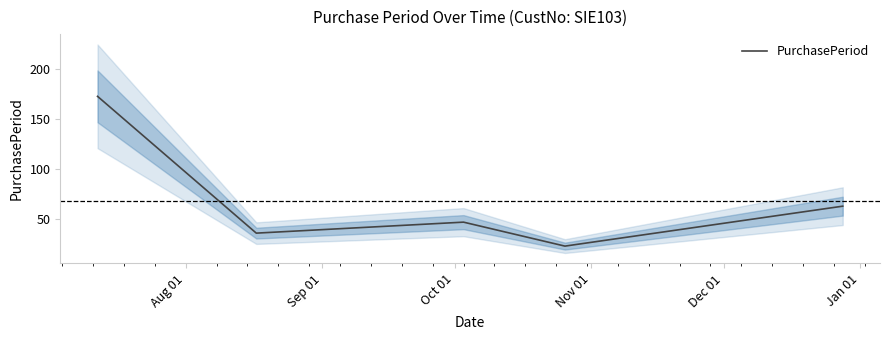

What is the lowest value of the PurchasePeriod series?

23